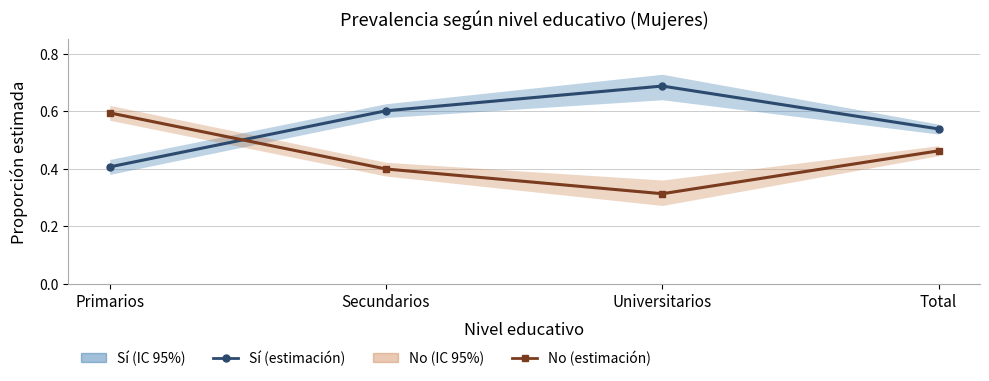

Which series has the largest total across all categories?

Sí (estimación)